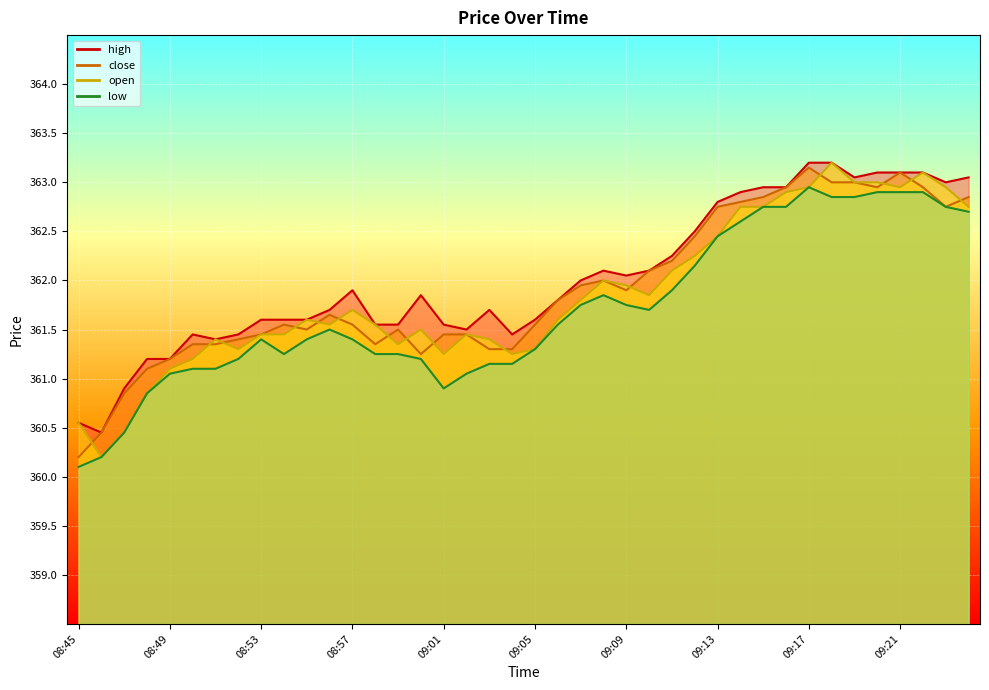

How many times do close and open cross each other?

15